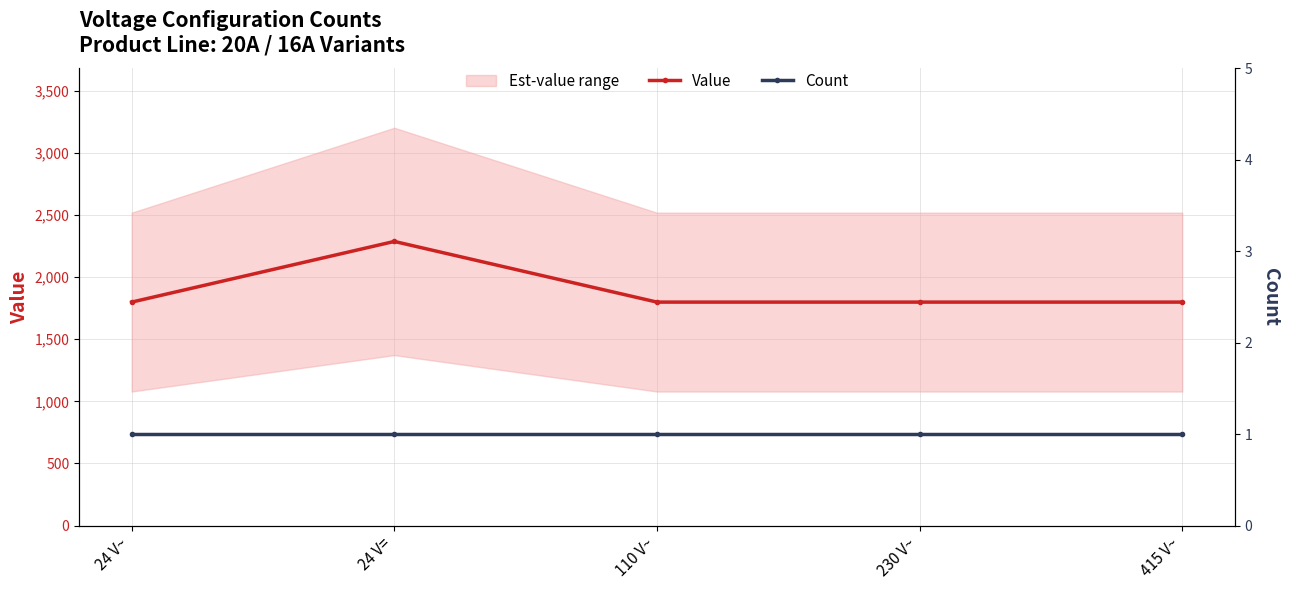

Which series has the widest spread of values?

Value